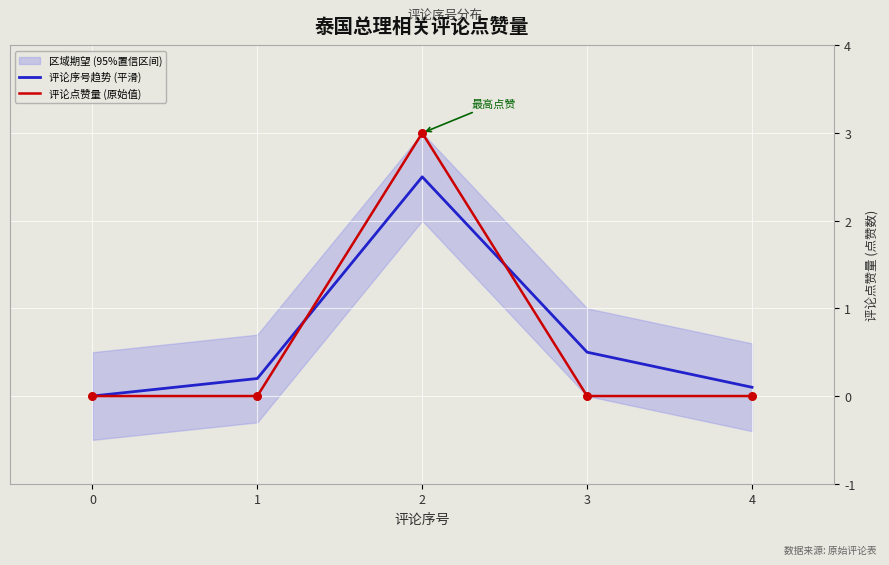

At how many categories does at least one series exceed 2?

1